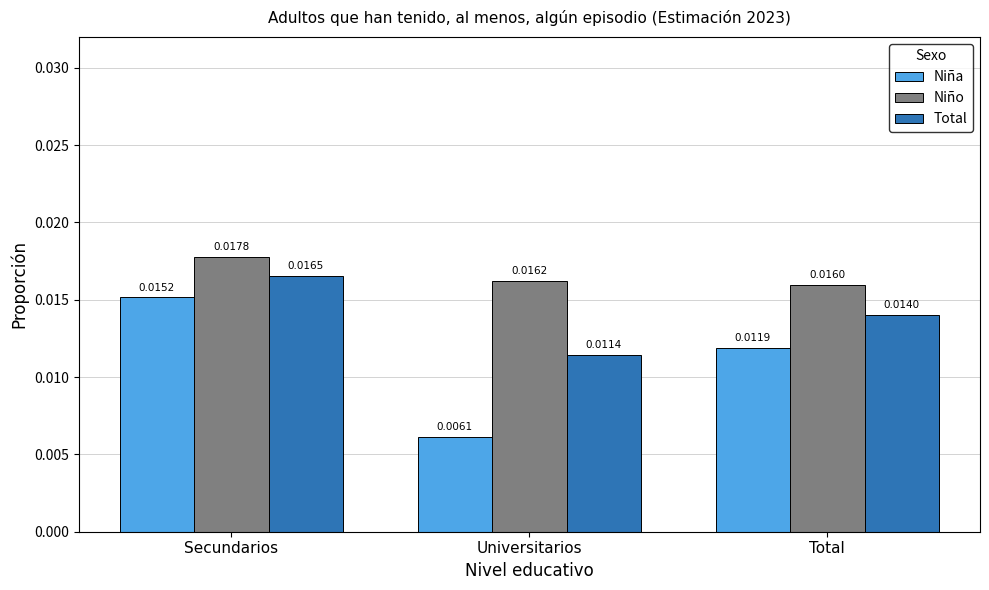

Which category has the highest value across all series?

Secundarios